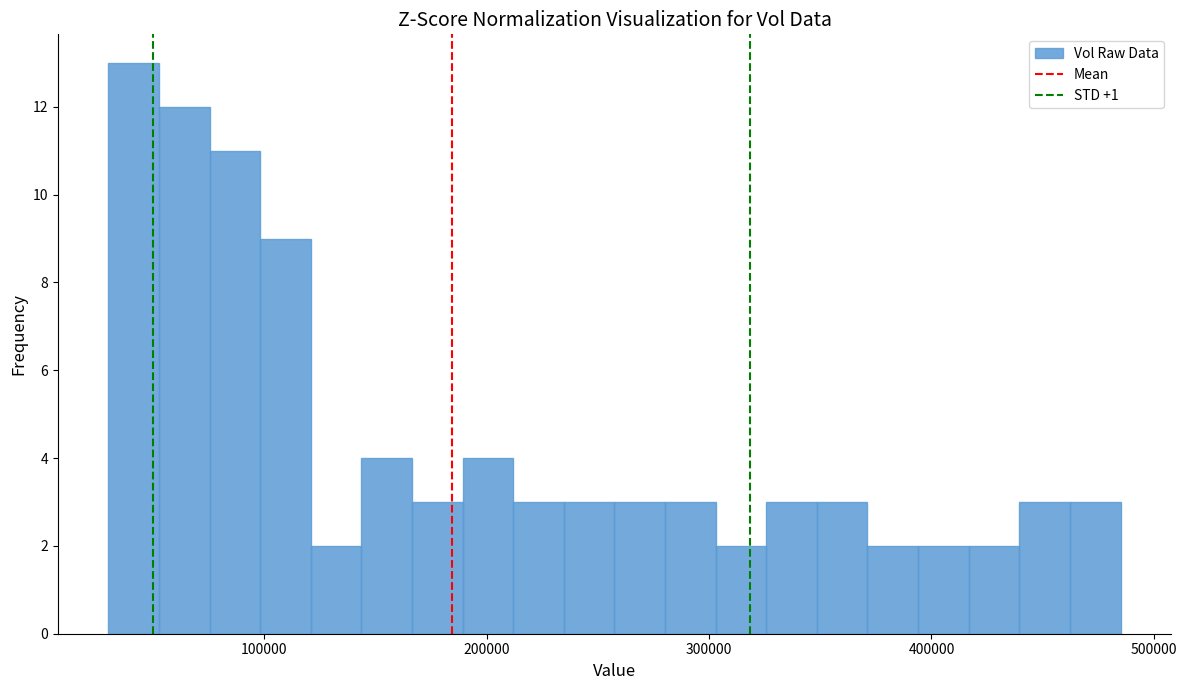

Read against the x-axis, roughly where is the centre of the tallest bar?

40000